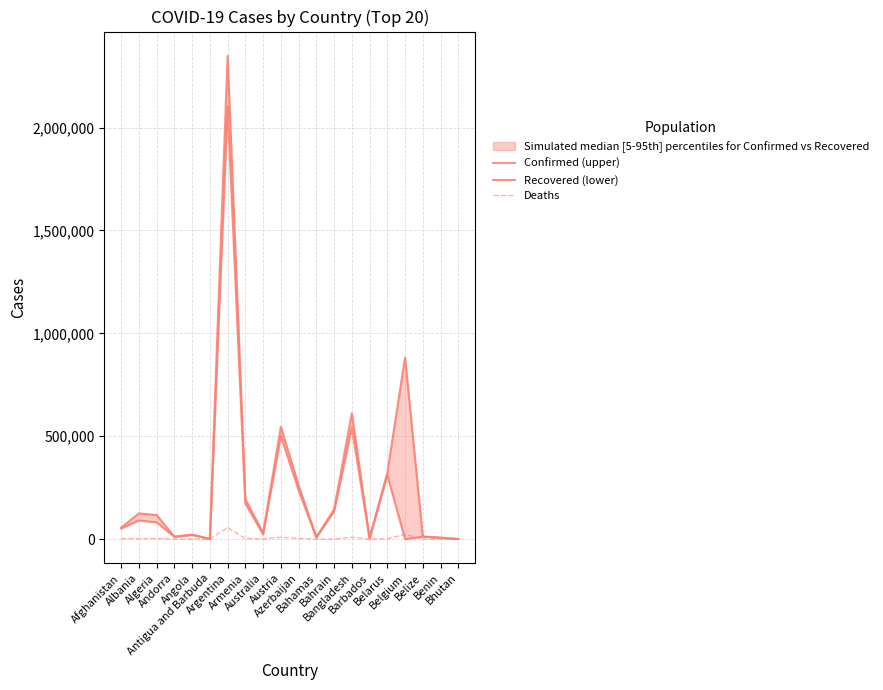

Is it true that Confirmed (upper) equals 261713 at Azerbaijan?

True